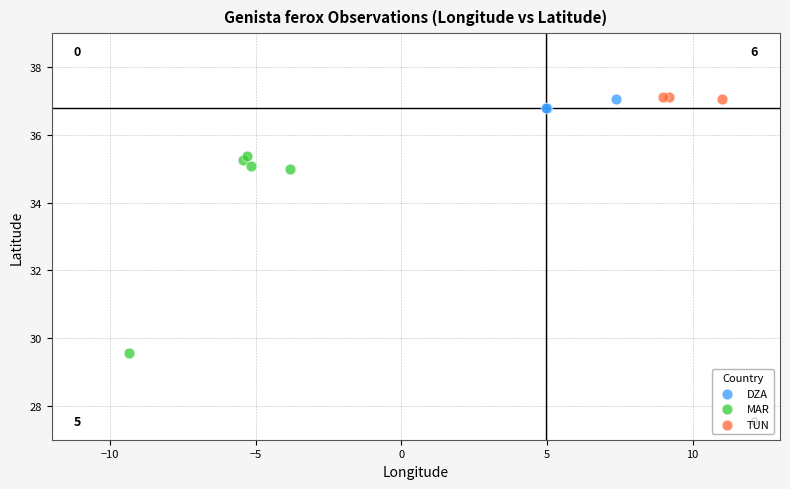

Which series contains the lowest Y value?

MAR